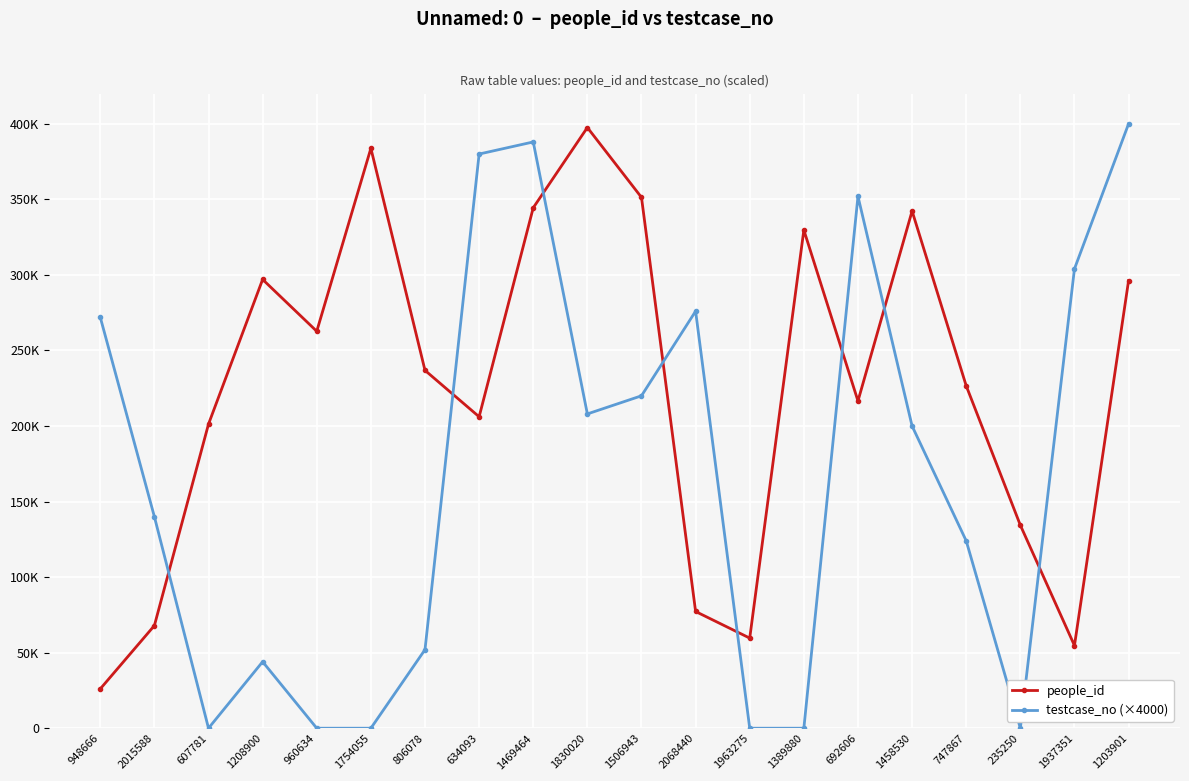

Is it true that testcase_no (×4000) equals 44000 at 1208900?

True